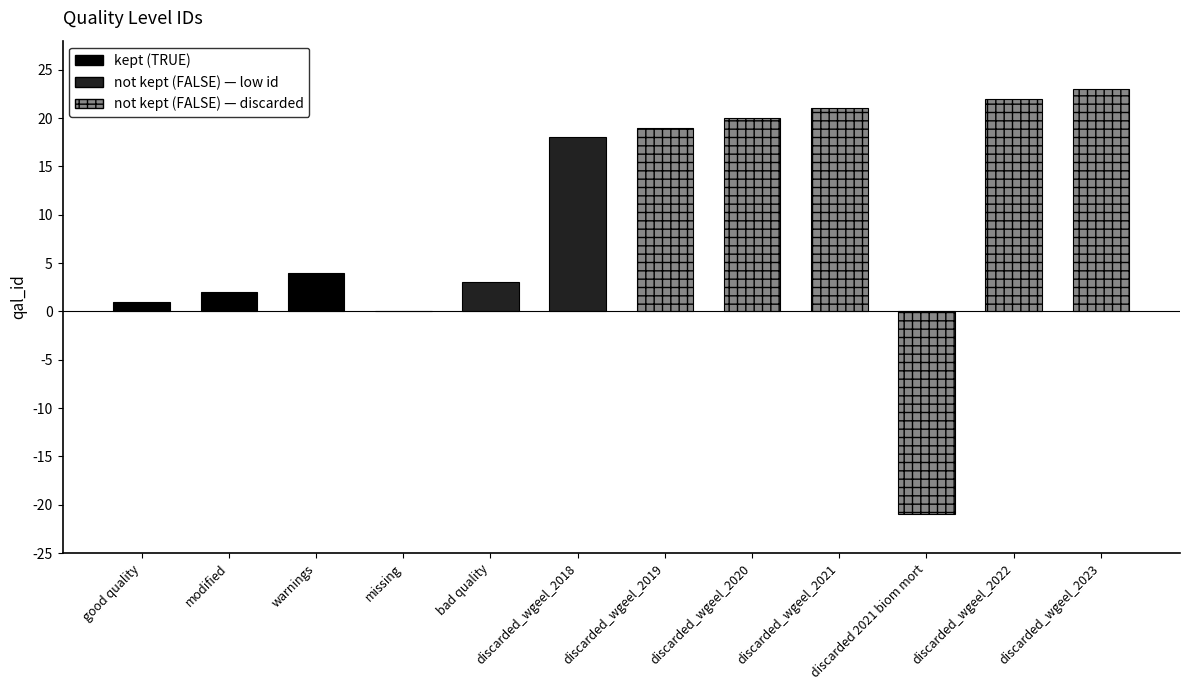

Which has a higher value, discarded_wgeel_2020 or discarded_wgeel_2019?

discarded_wgeel_2020